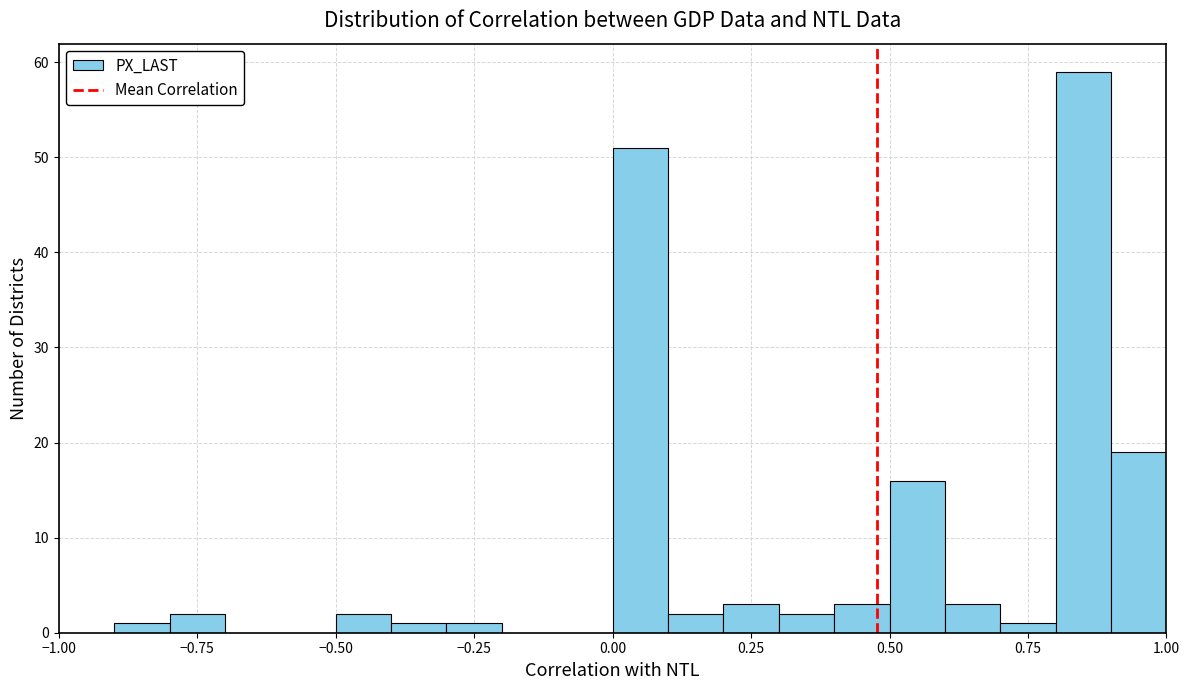

Read against the x-axis, roughly where is the centre of the tallest bar?

0.85